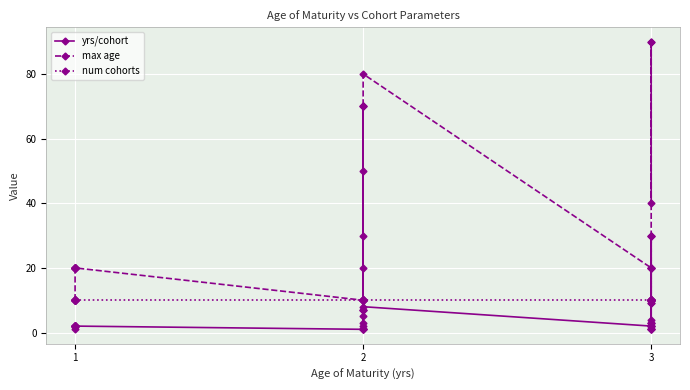

How many lines are shown in the chart?

3